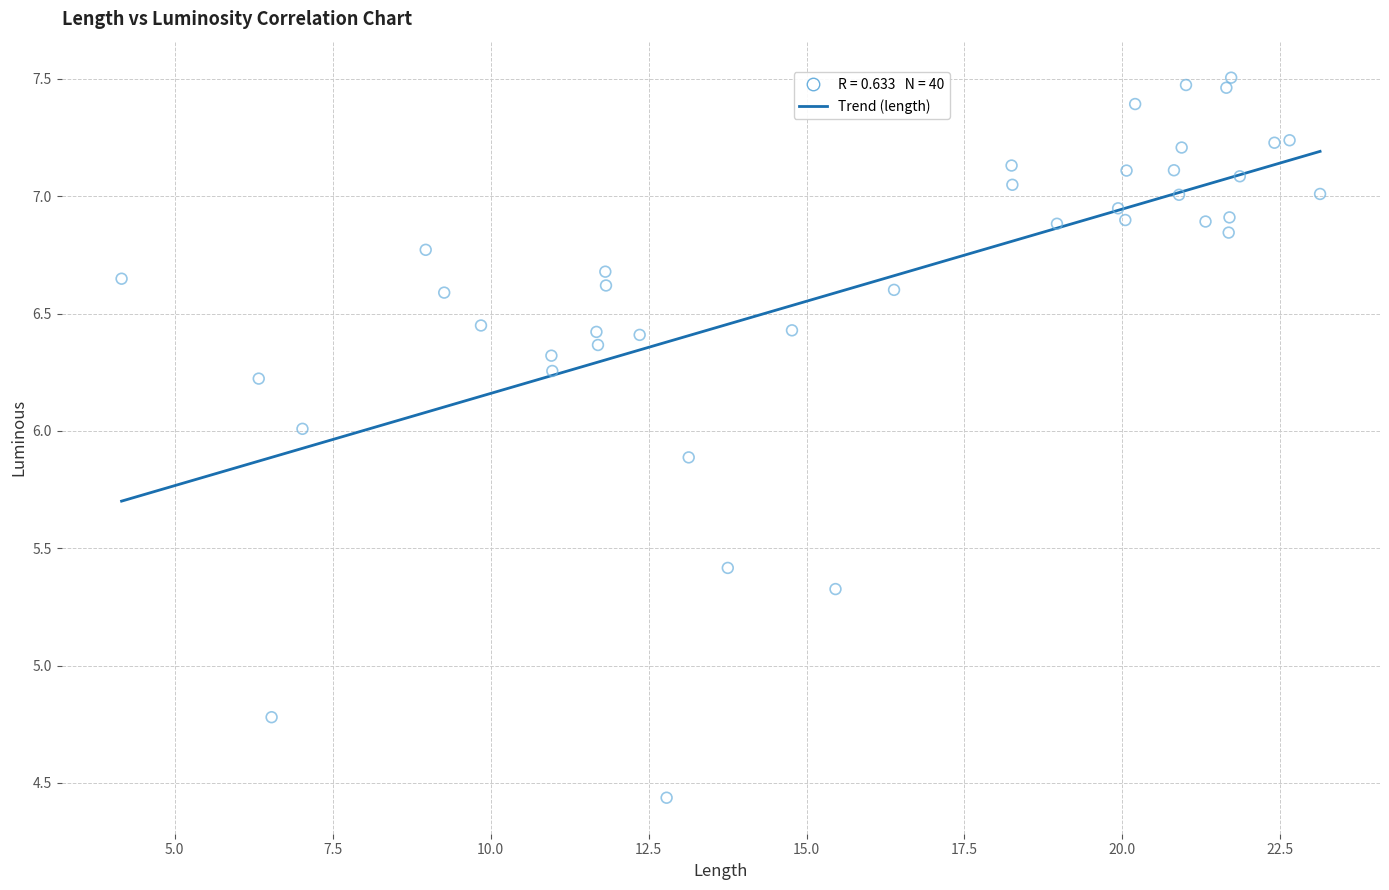

What Y value in the scatter plot is closest to 5?

4.8